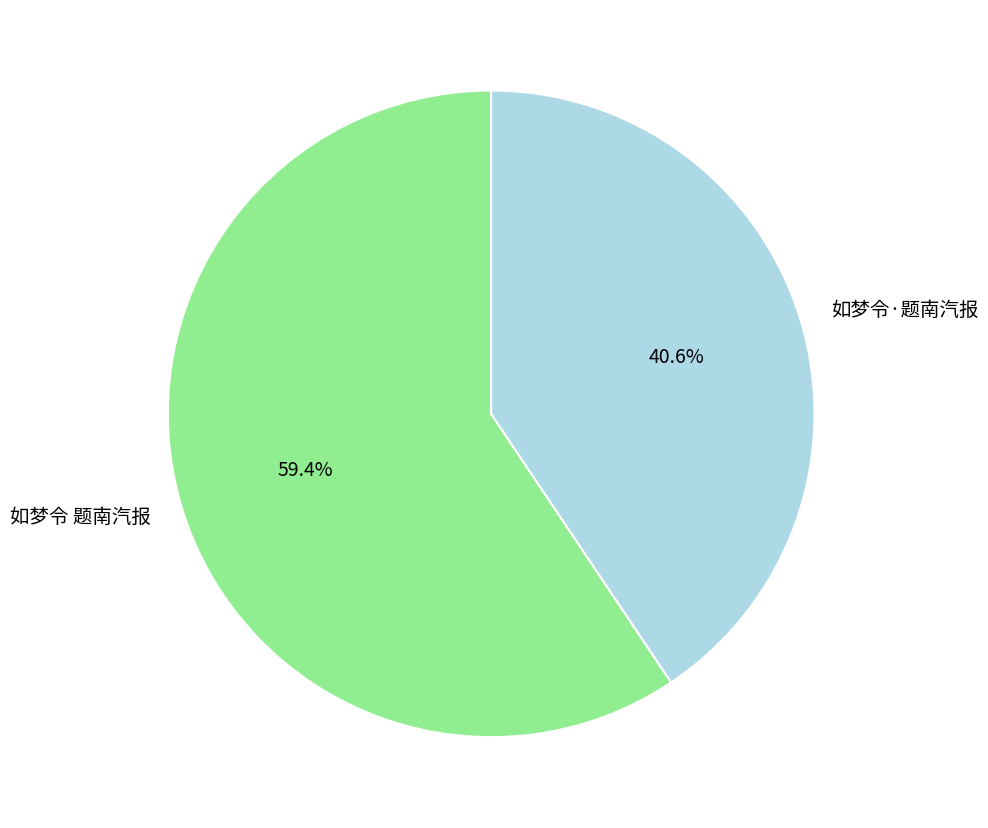

Which slice represents more than half of the pie?

如梦令 题南汽报